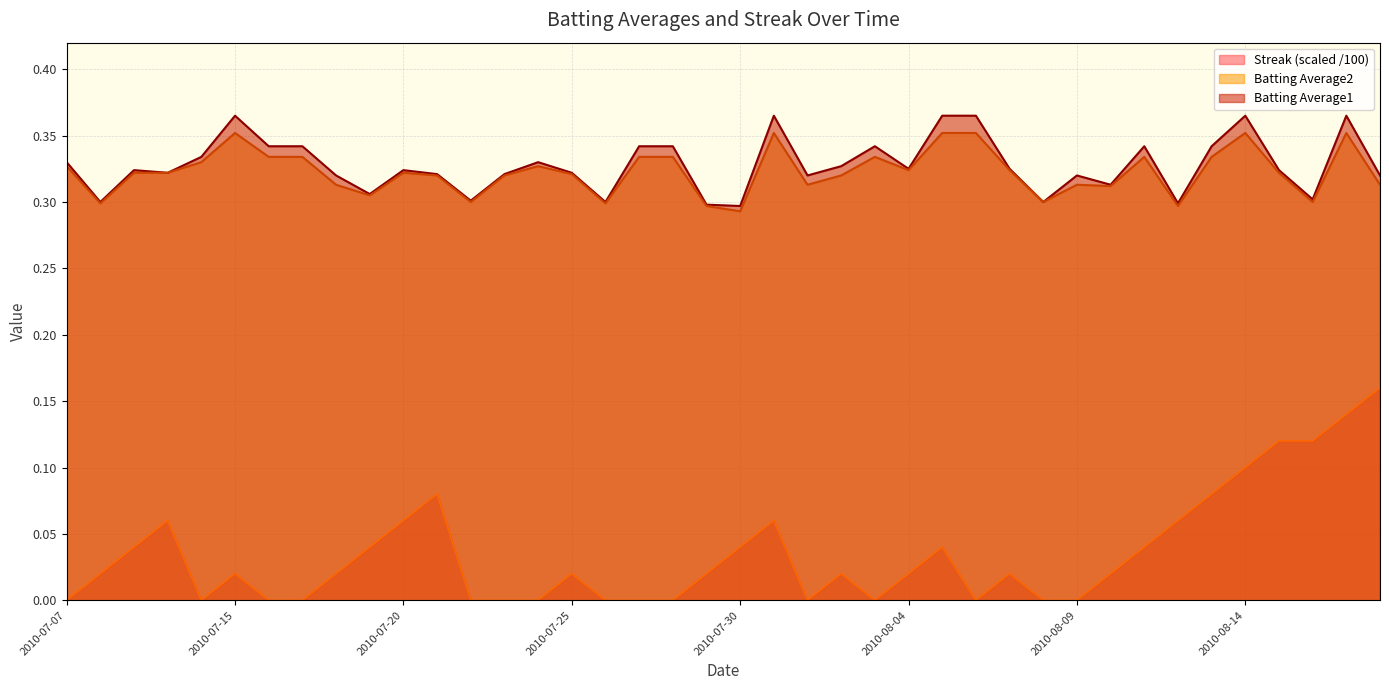

What is the average value of the Batting Average1 series?

0.3